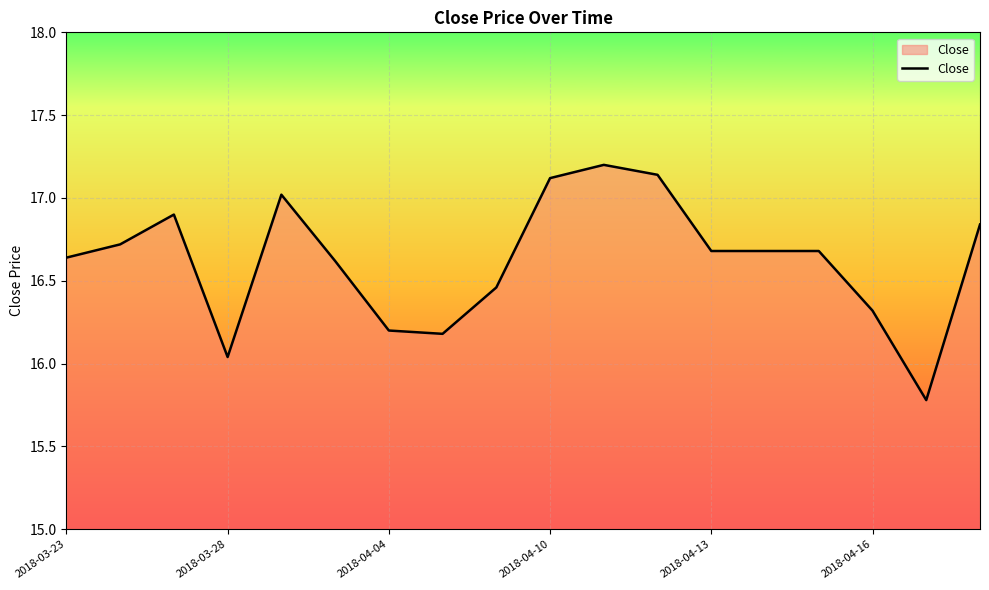

What is the maximum value shown in the chart?

17.2